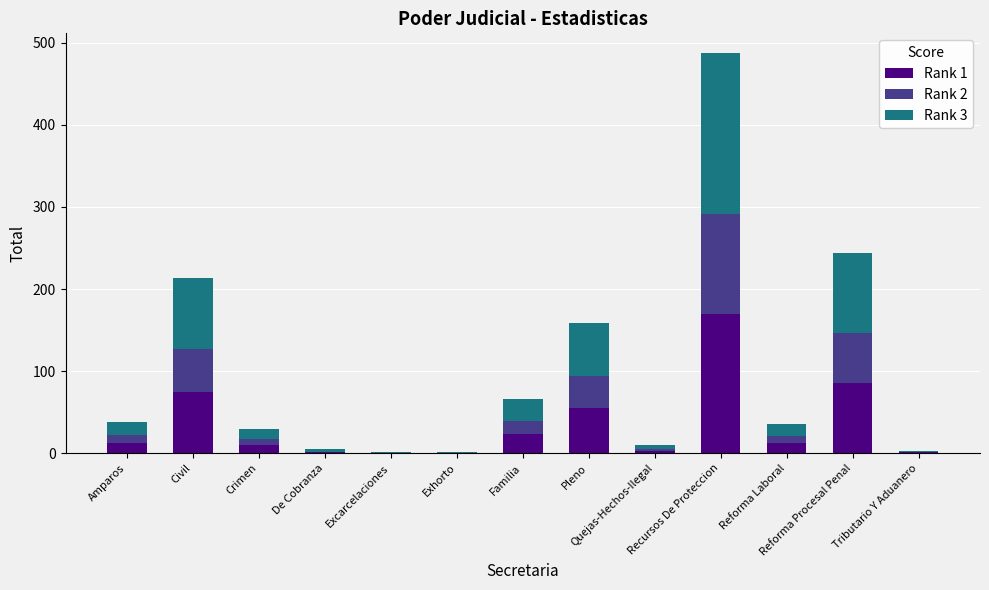

What value does the Rank 3 series have at Excarcelaciones?

1